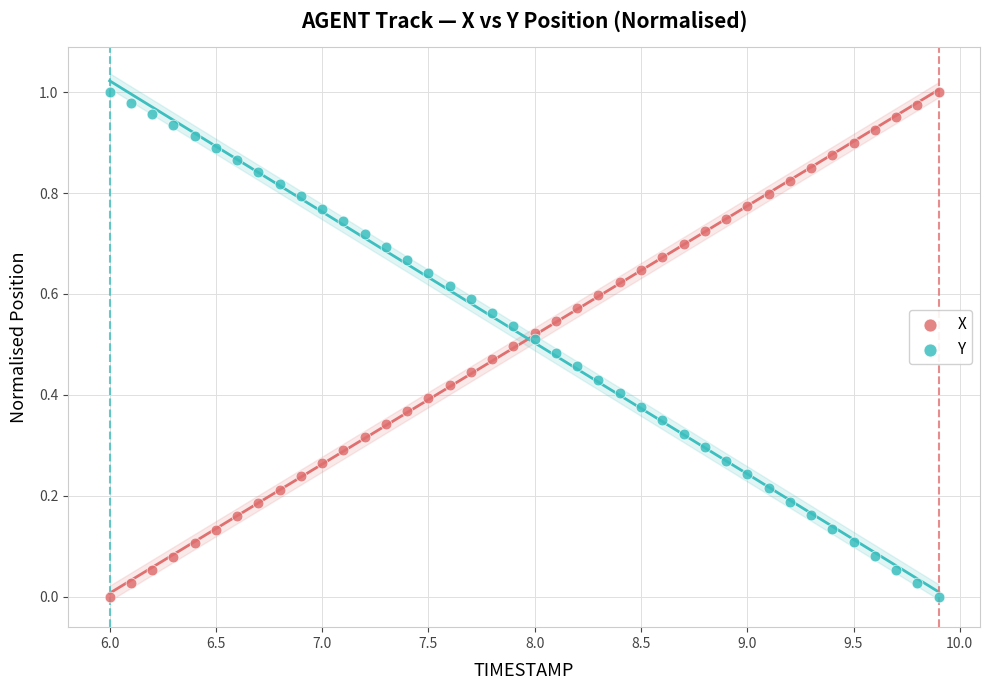

What is the X range (max minus min) for the scatter plot?

3.9